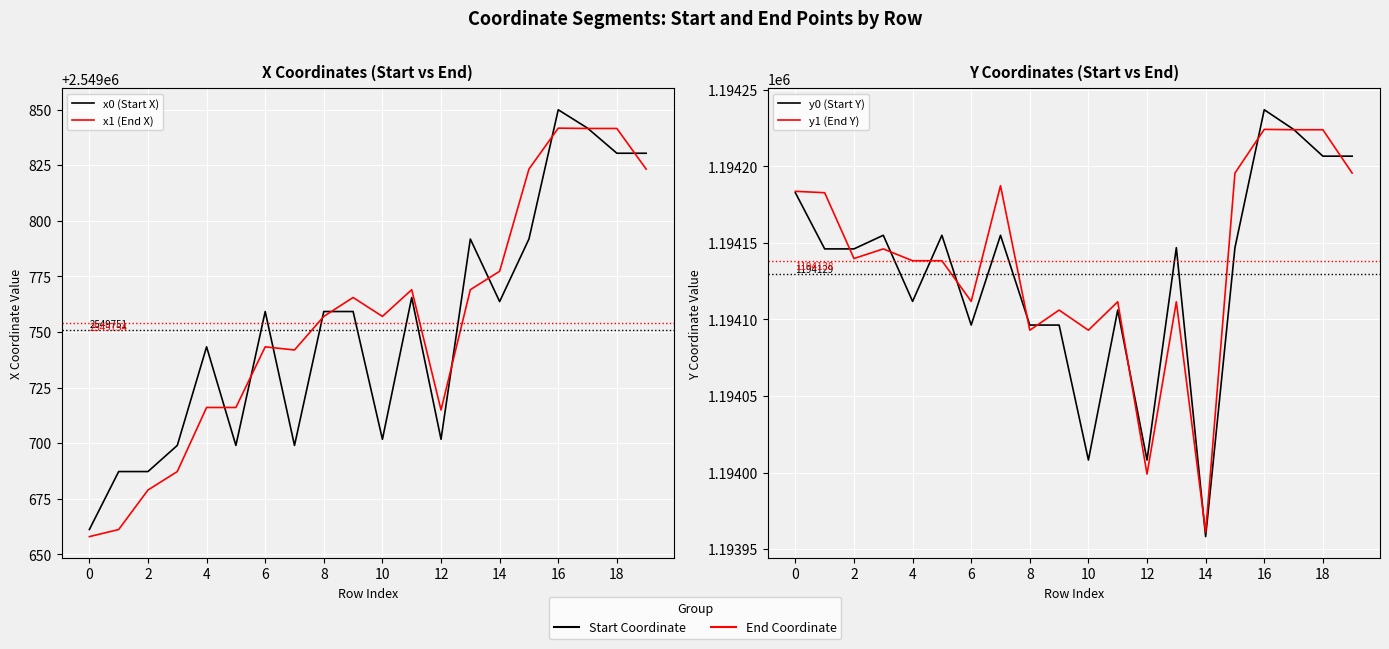

How many values in the x0 (Start X) series exceed 2549759?

11